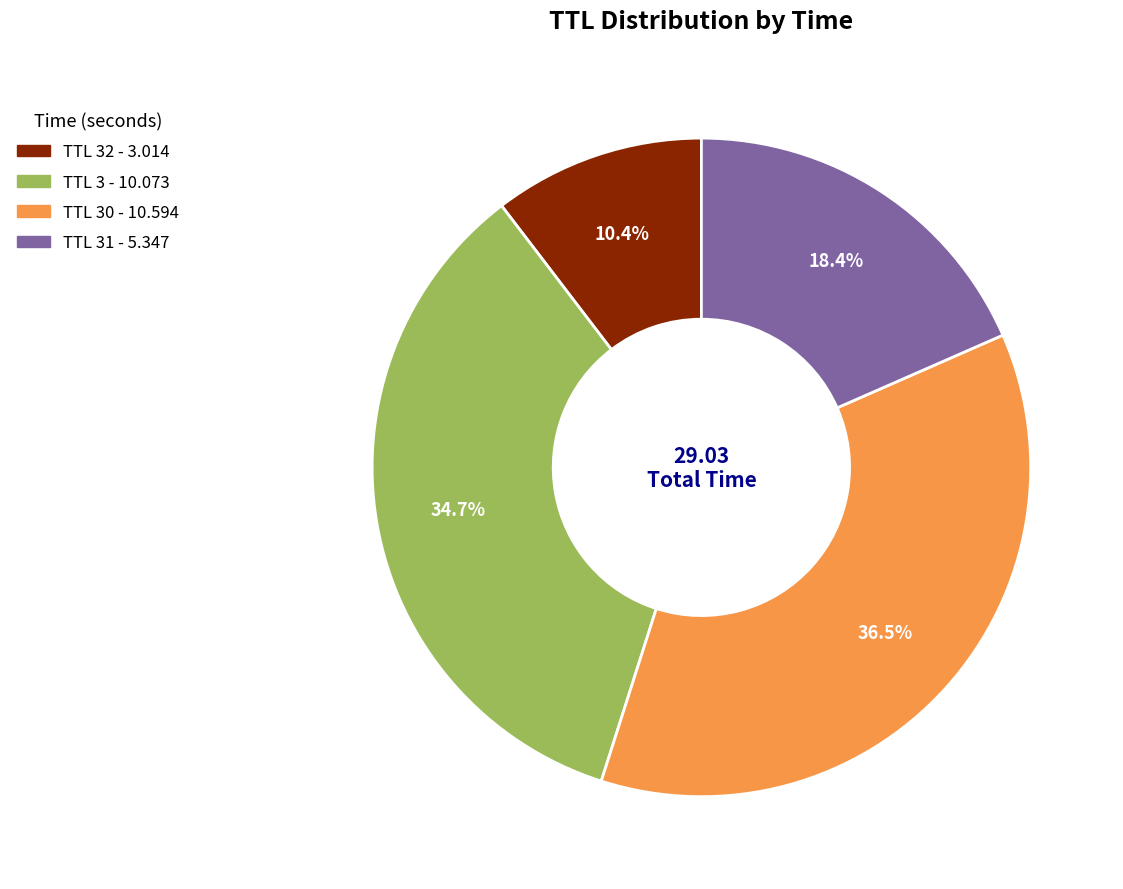

Does any single category account for the majority?

No